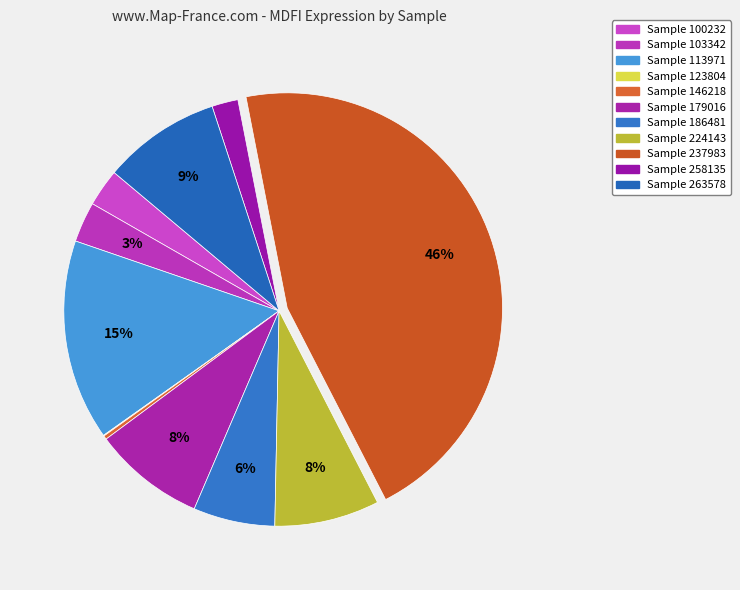

Which slice is the largest?

237983